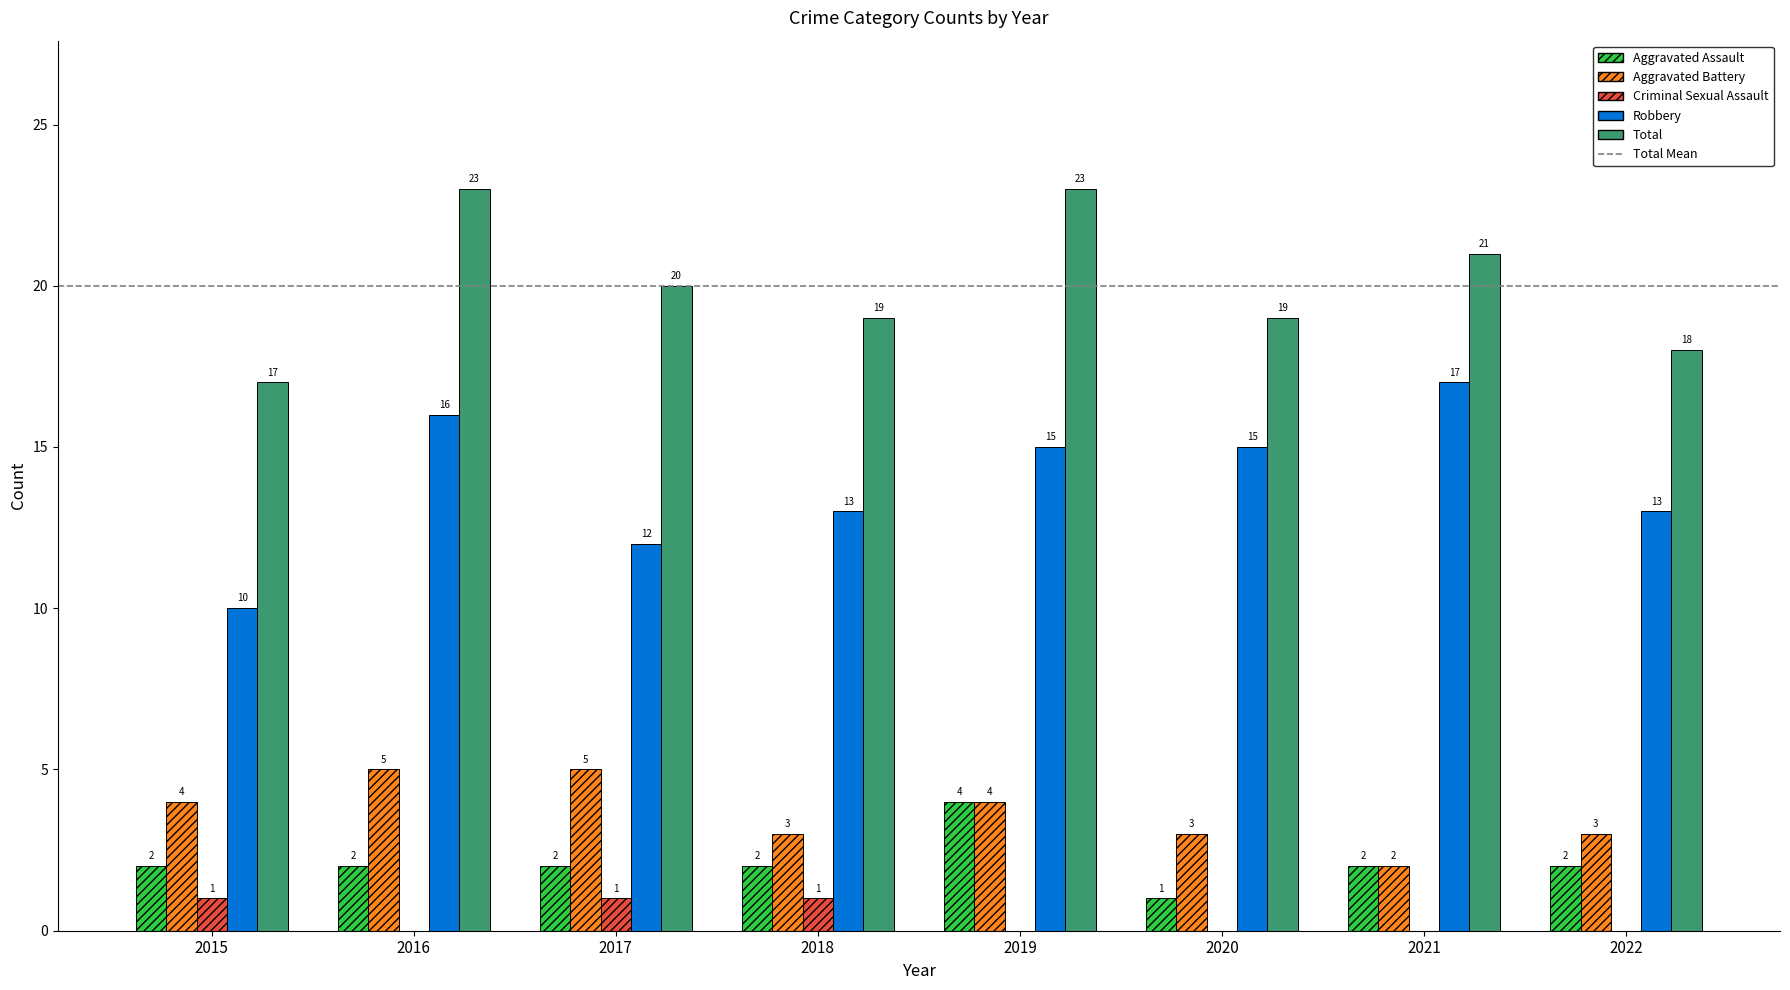

What is the sum of all Total values?

160